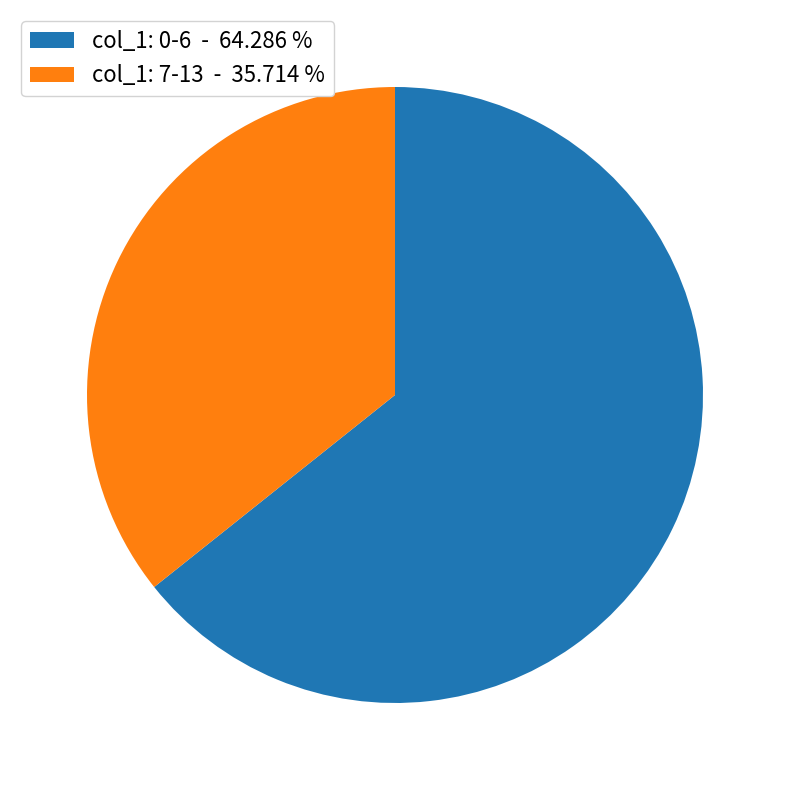

Is there any slice that represents more than half of the pie?

Yes